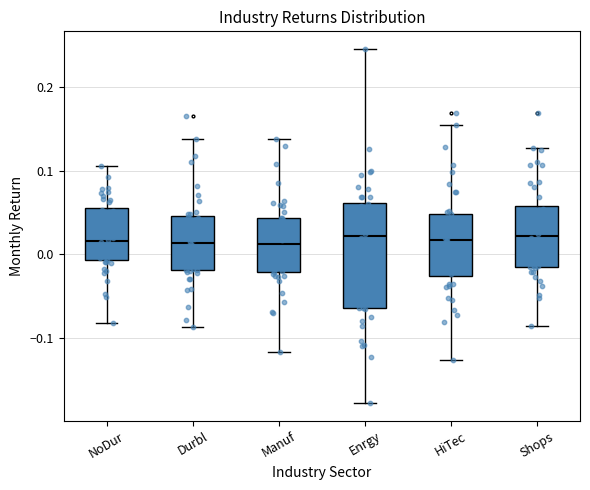

Where does the upper whisker of the box for Enrgy end on the y-axis? The values are not printed on the chart, so give them approximately, as read against the axis.

0.25